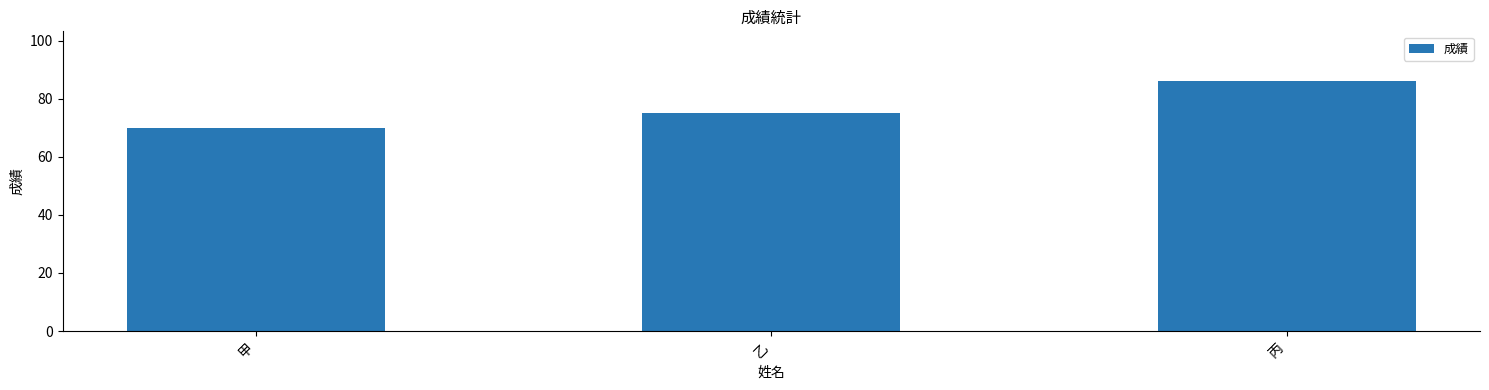

What is the minimum value shown in the chart?

70